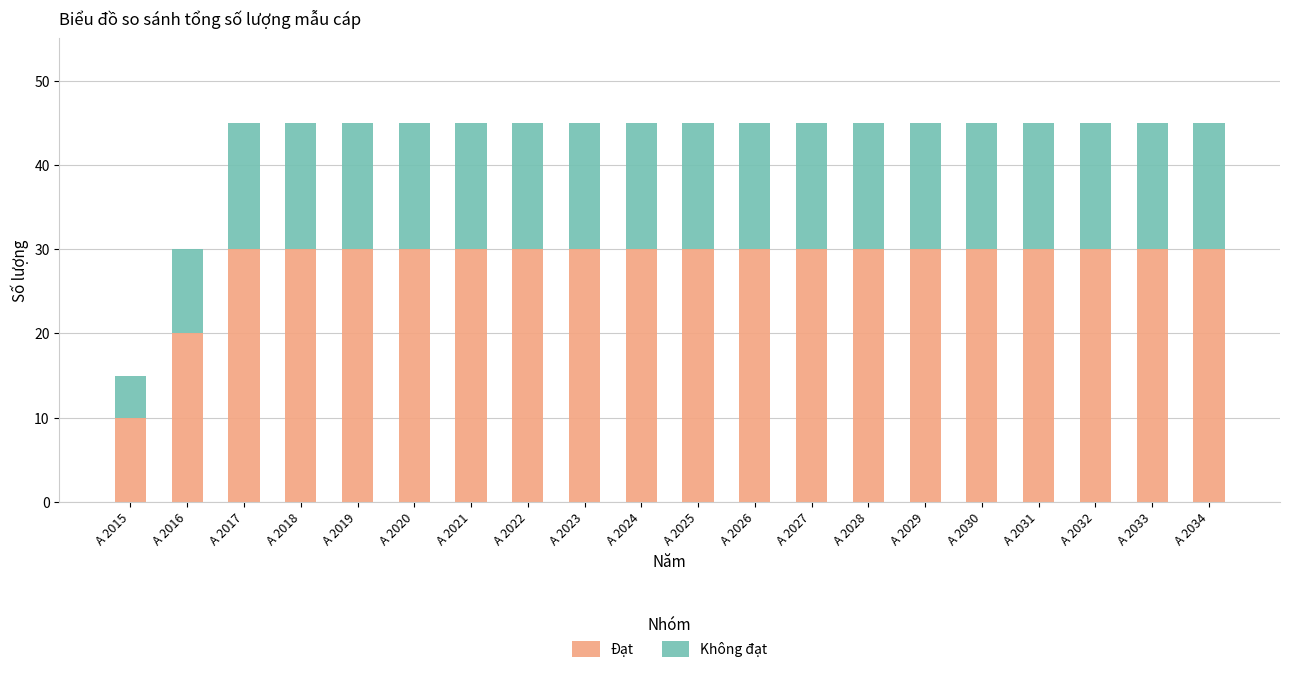

The Đạt series shows 30 at A 2025. True or false?

True